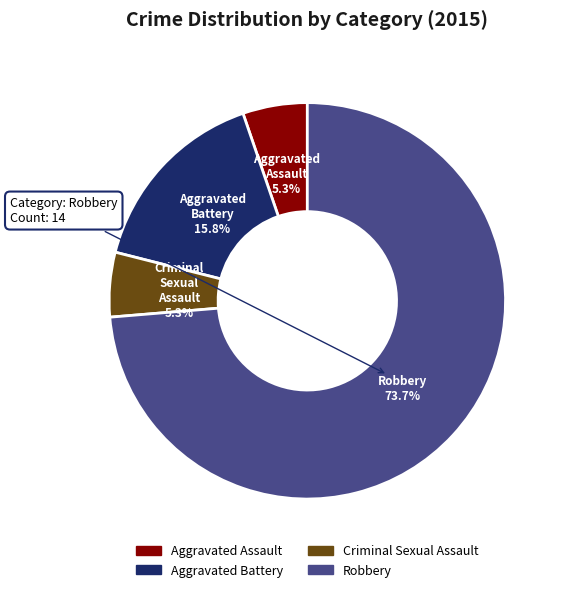

Does Aggravated Battery account for over 50% of the chart?

No